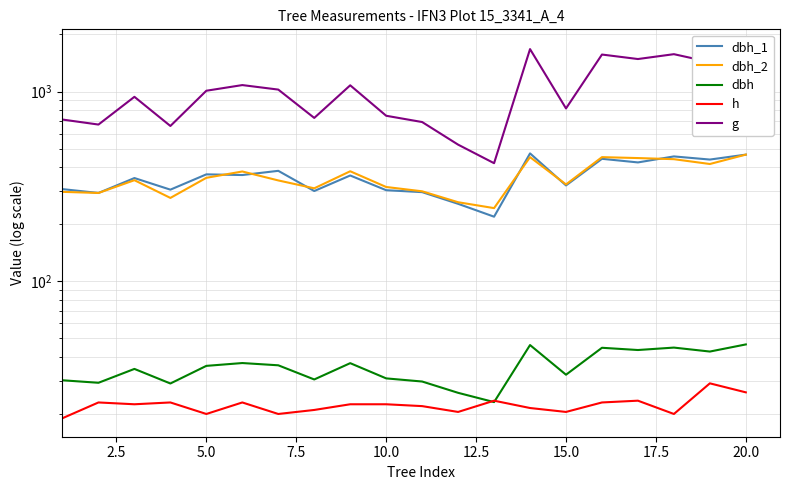

What is the smallest value displayed?

19.0